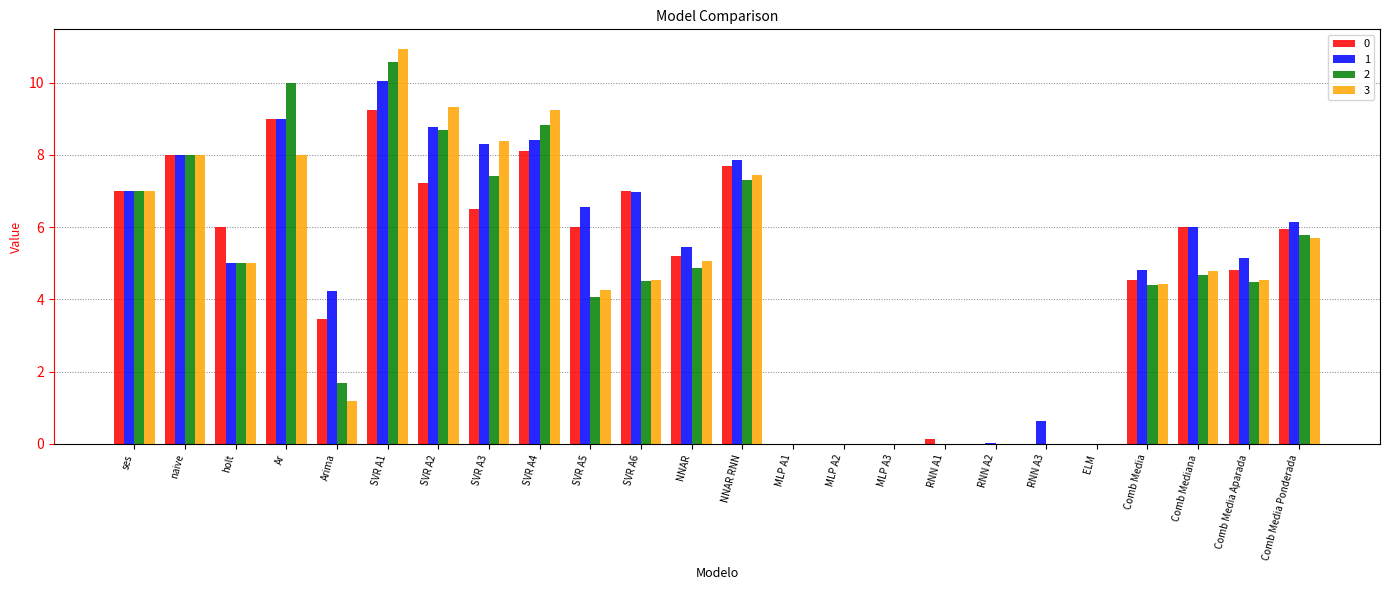

Between NNAR RNN and Comb Mediana, which series saw the biggest shift?

3